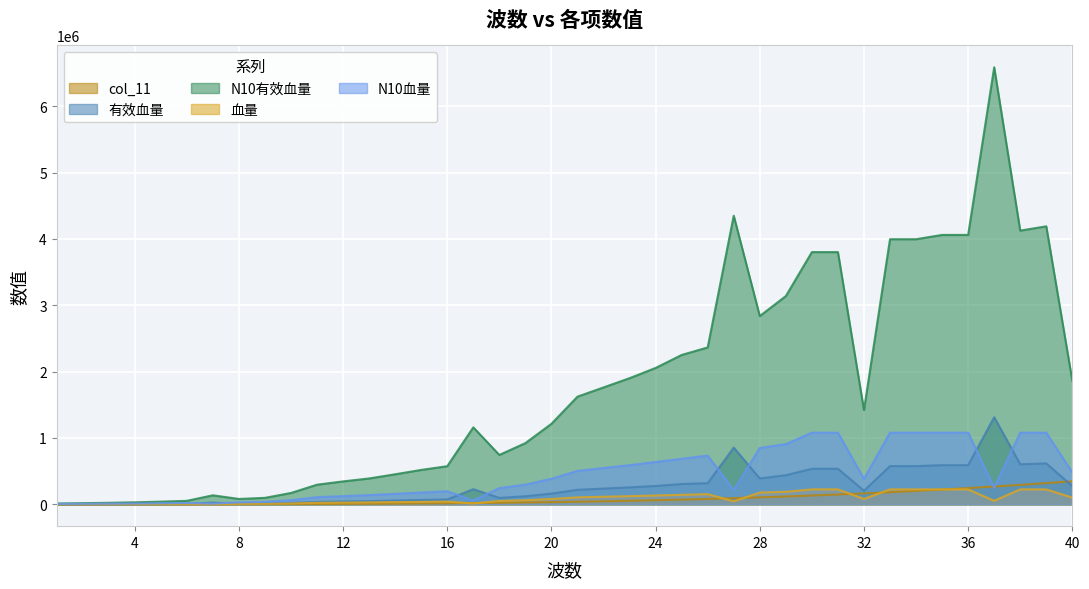

True or false: col_11 and N10有效血量 cross at least once.

False